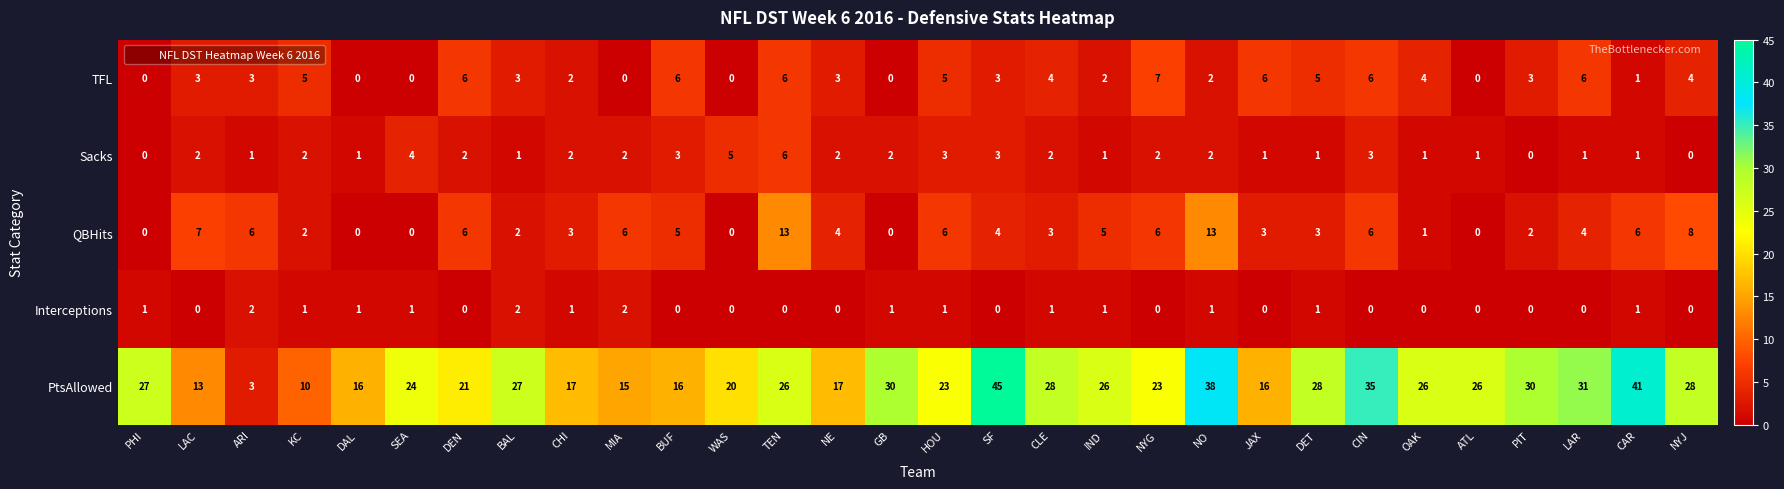

What is the maximum value for PtsAllowed?

45